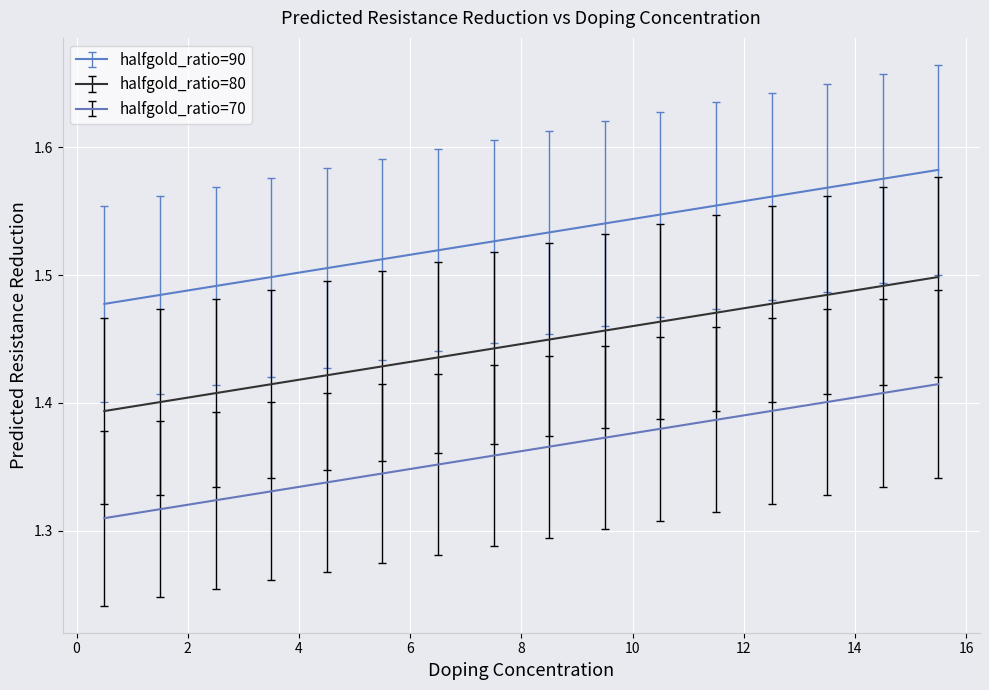

Which series has the largest total across all categories?

halfgold_ratio=90